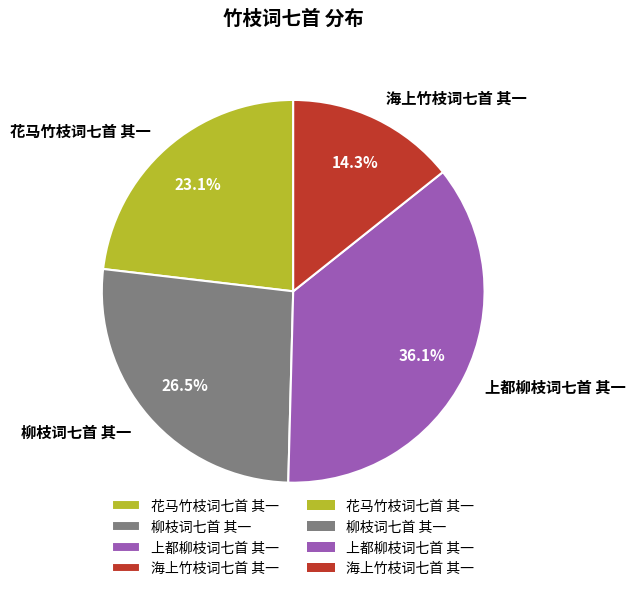

Combined, do 花马竹枝词七首 其一 and 海上竹枝词七首 其一 account for over 50%?

No